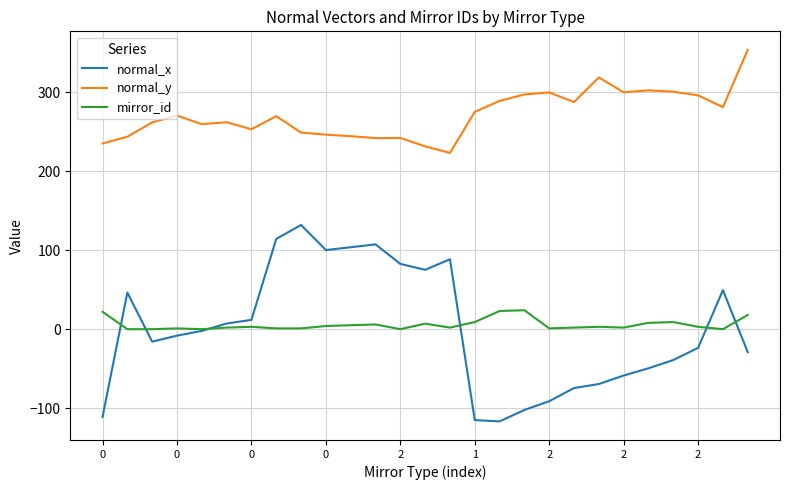

List the series in order of their peak value, lowest first.

mirror_id, normal_x, normal_y